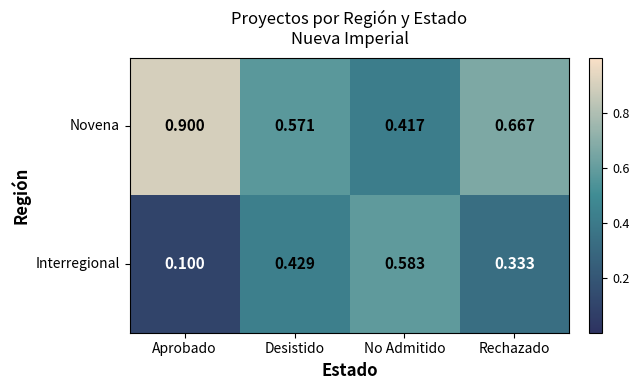

At which label is Novena closest to 0?

No Admitido